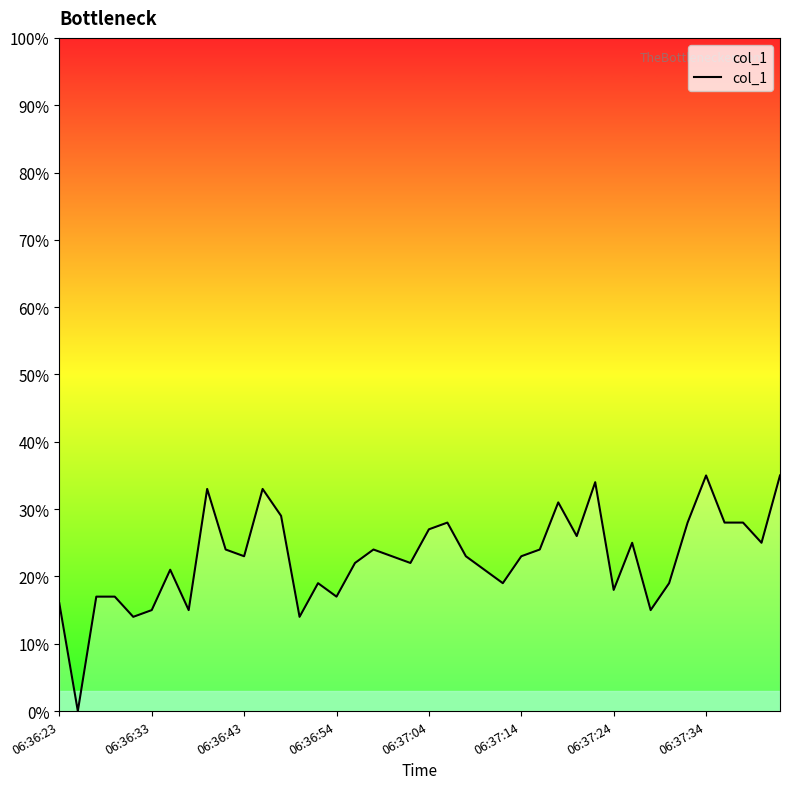

What is the greatest value displayed?

35